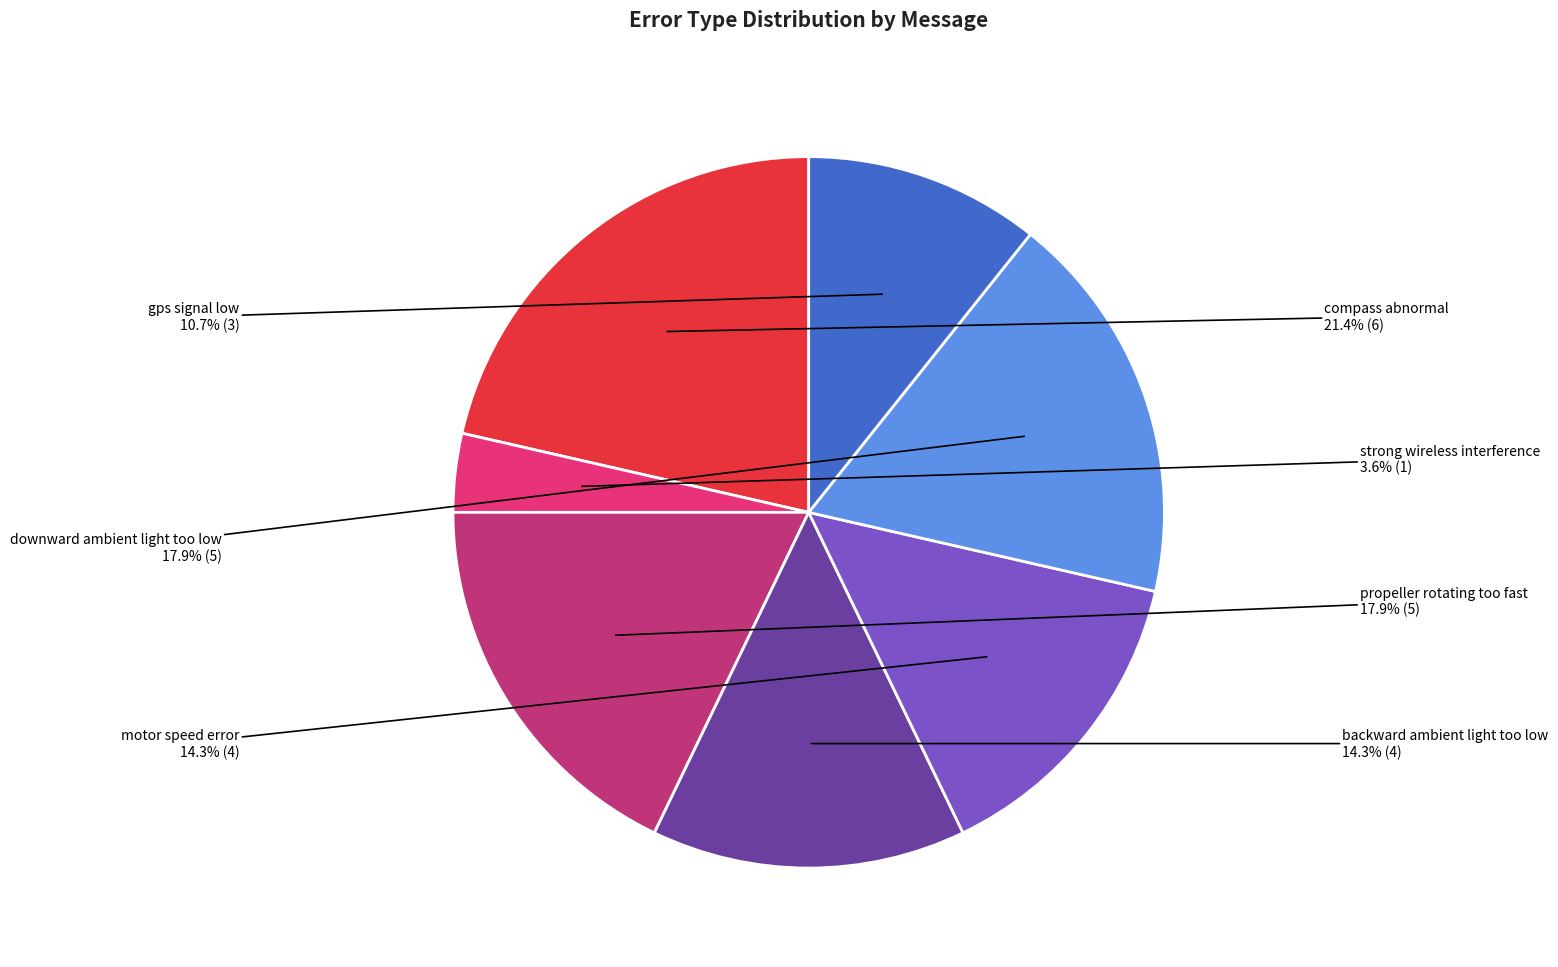

Which category has the biggest portion of the pie?

compass abnormal